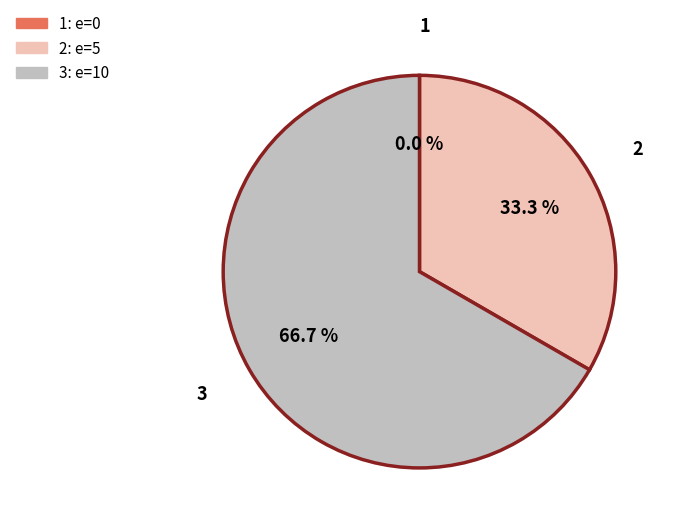

How many slices are in this pie chart?

3